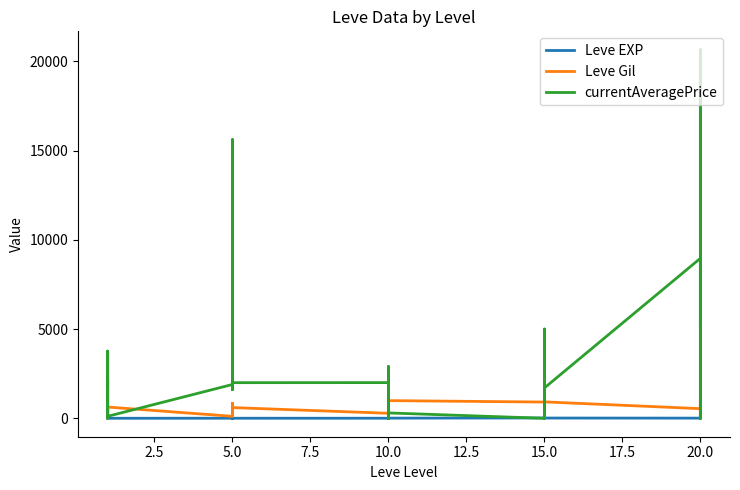

In Leve Gil, how many points are higher than both neighbors (excluding endpoints)?

9